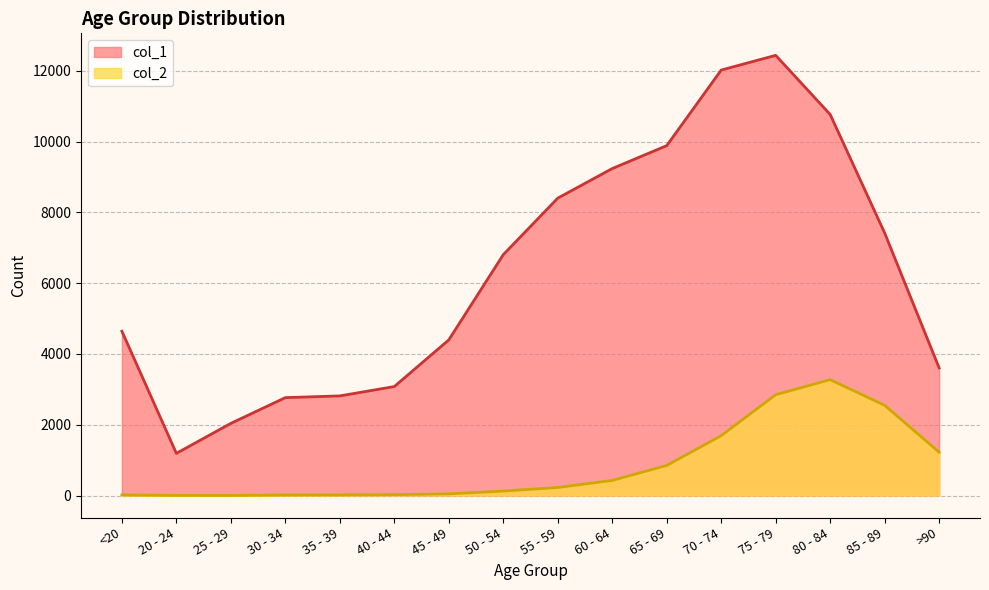

How many lines are shown in the chart?

2